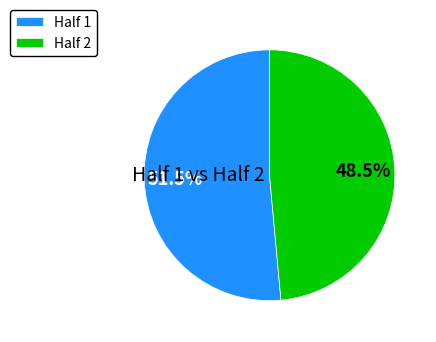

Rank the categories by value from lowest to highest.

Half 2, Half 1